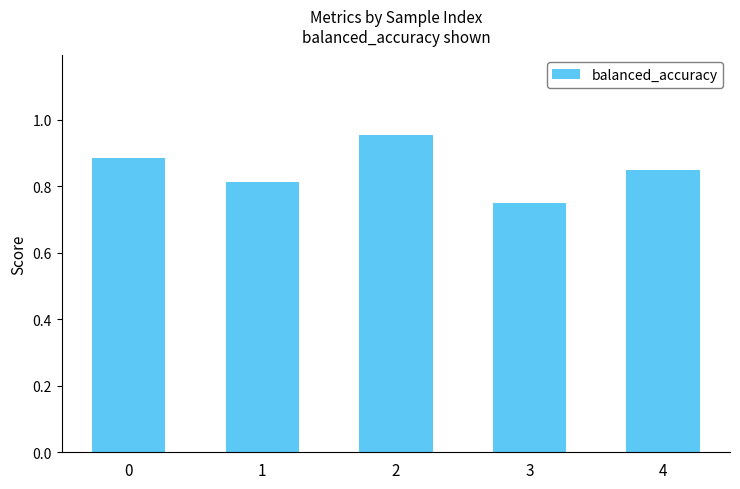

Which label corresponds to the largest value in the chart?

2